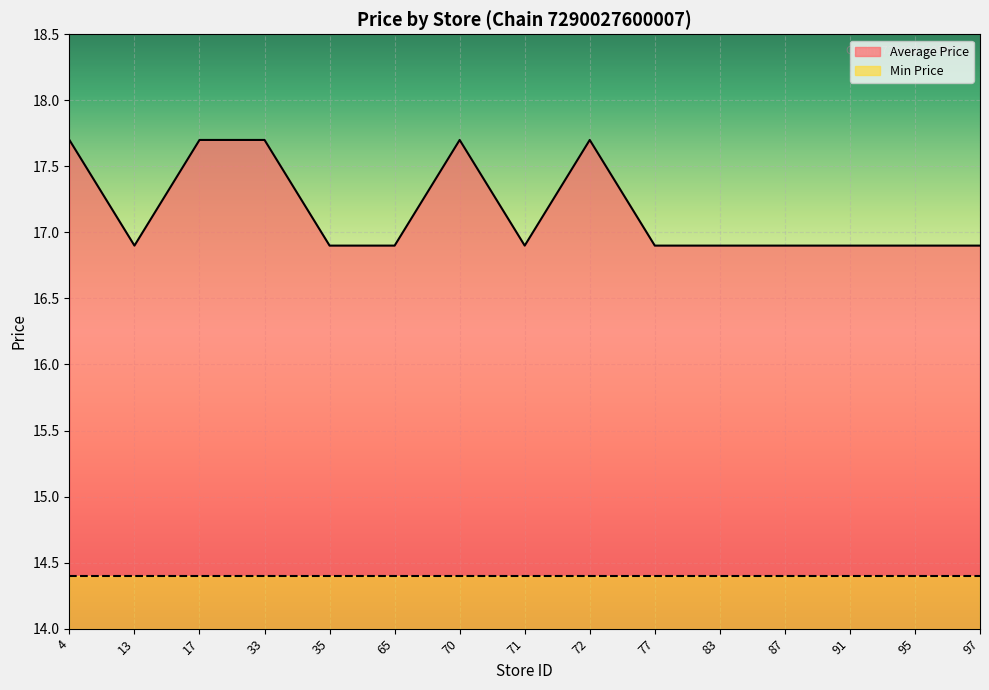

What is the average value?

17.2